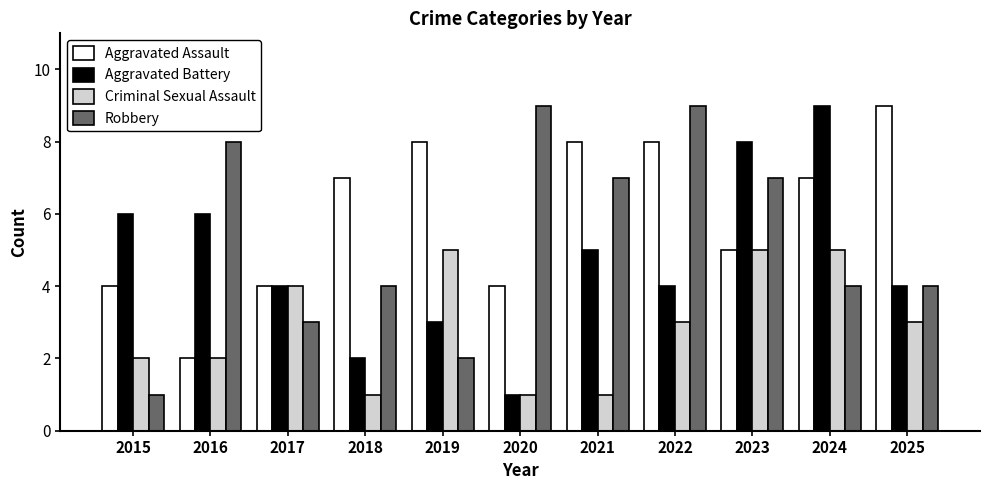

What is the sum of the Robbery values at 2015 and 2023?

8